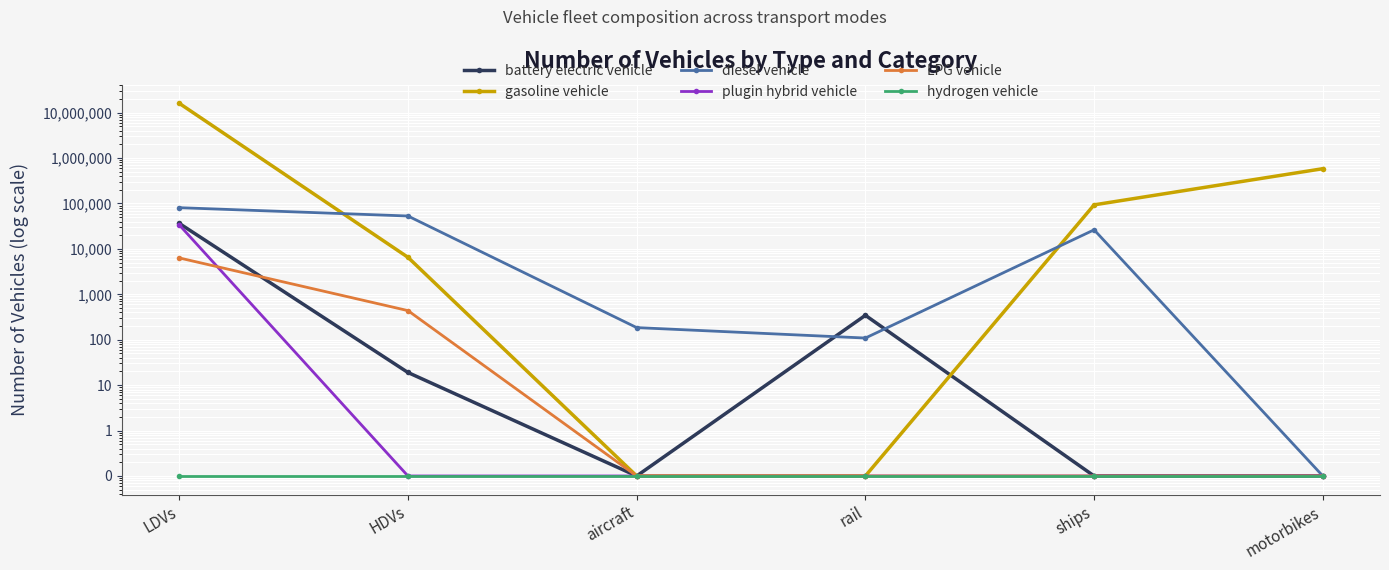

List the series in order of their peak value, lowest first.

hydrogen vehicle, LPG vehicle, plugin hybrid vehicle, battery electric vehicle, diesel vehicle, gasoline vehicle